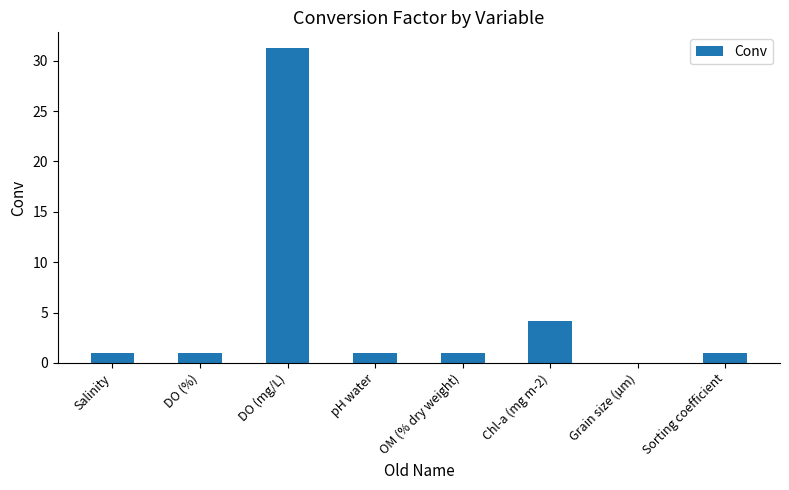

Count the number of categories in the chart.

8